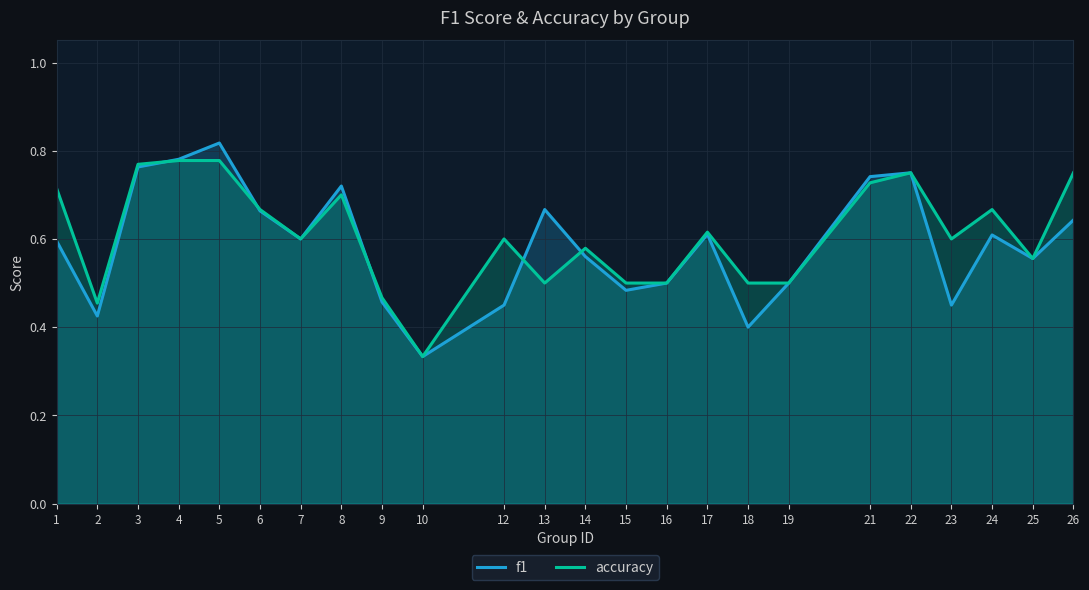

What is the maximum value for accuracy?

0.8